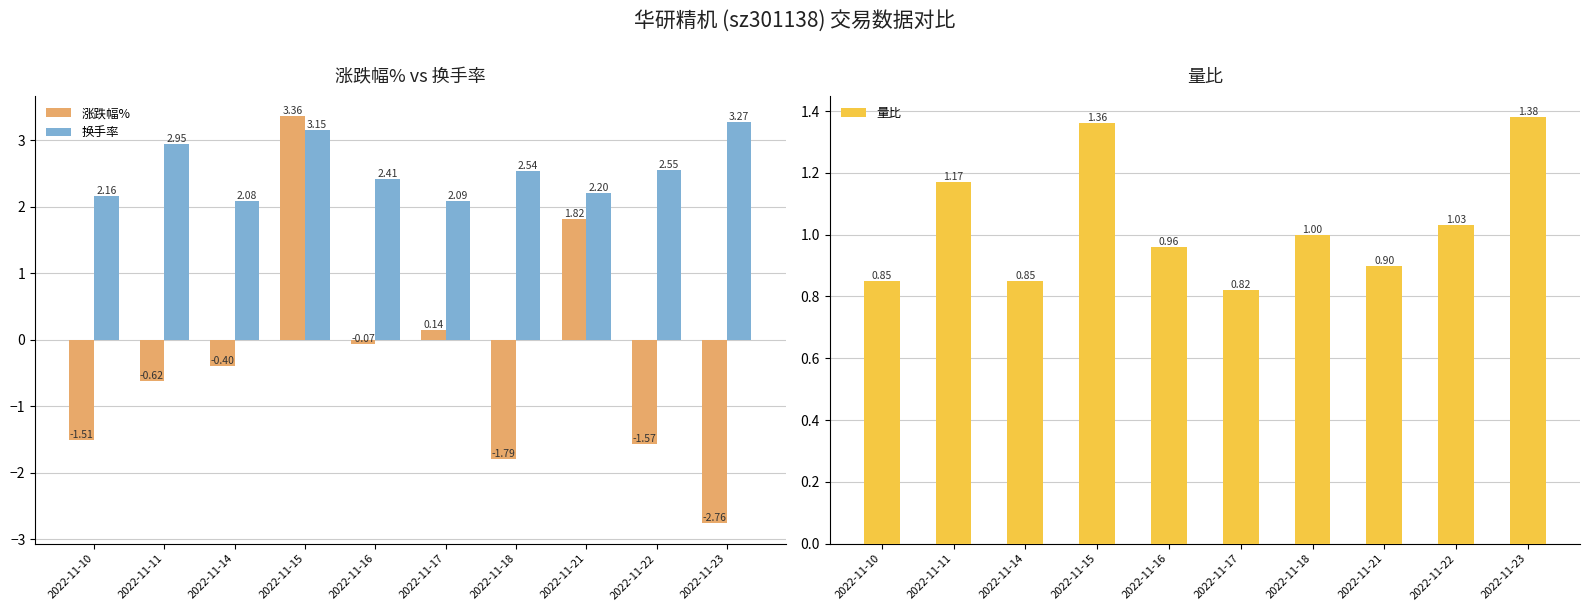

Which category has the lowest value in the 换手率 series?

2022-11-14